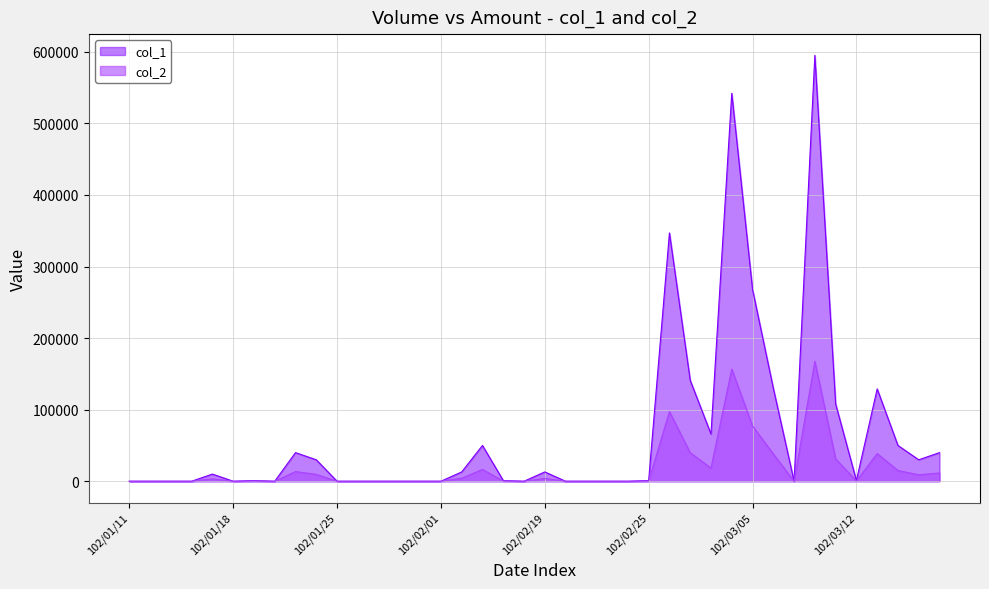

At which label does col_2 first exceed 330?

102/01/17